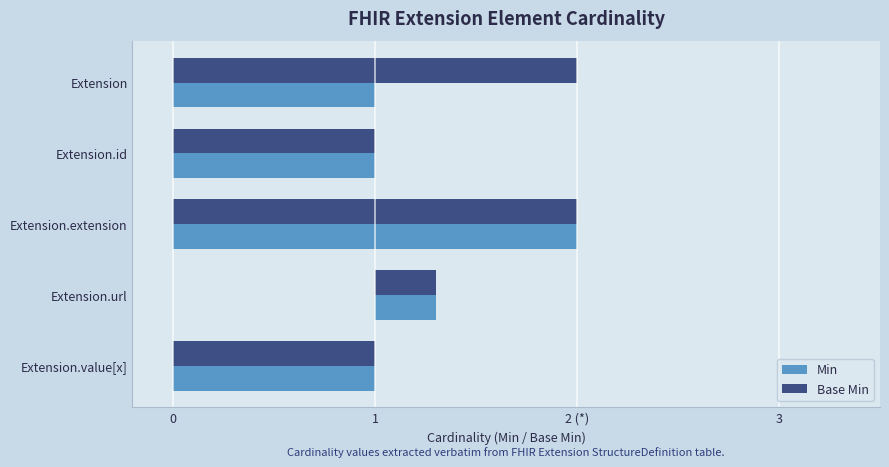

Between Extension.id and Extension.url, which series saw the biggest shift?

Min